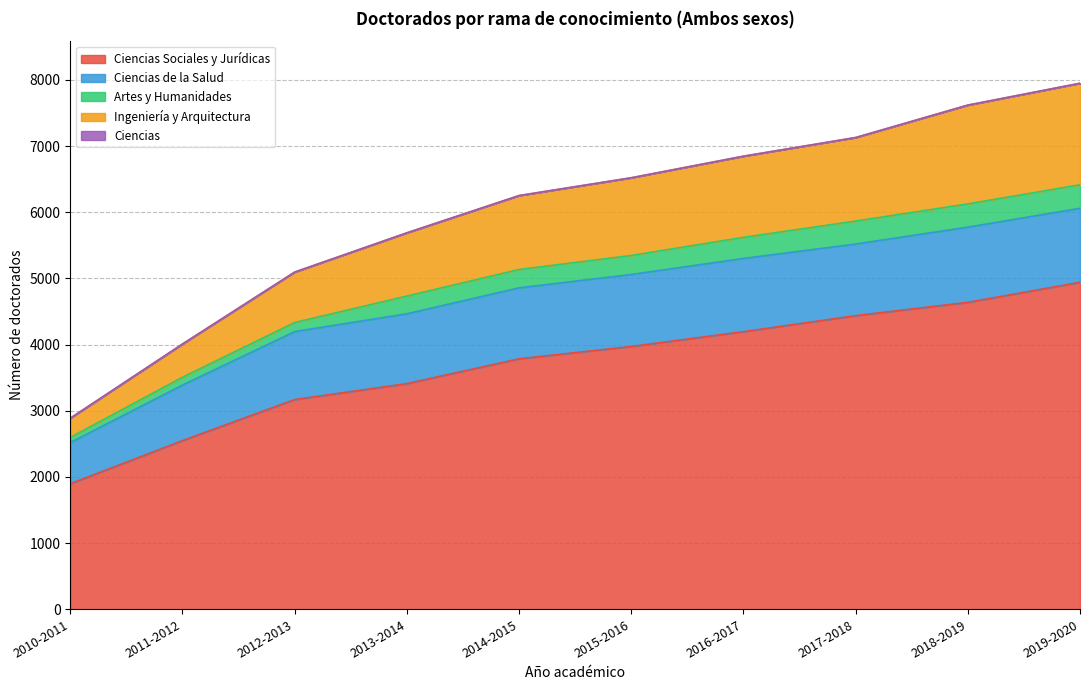

What is the highest value of the Ciencias de la Salud series?

1136